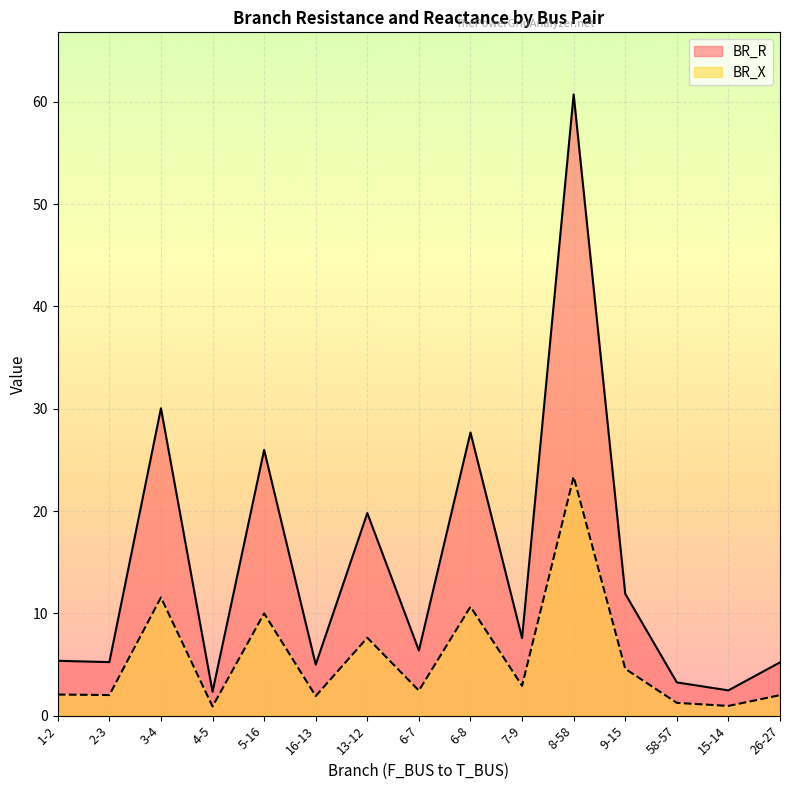

At which label is BR_R closest to 31?

3-4